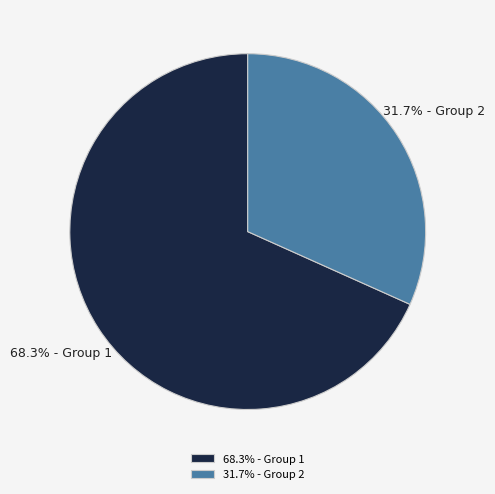

What is the ratio of the value at 31.7% - Group 2 to the value at 68.3% - Group 1?

0.5